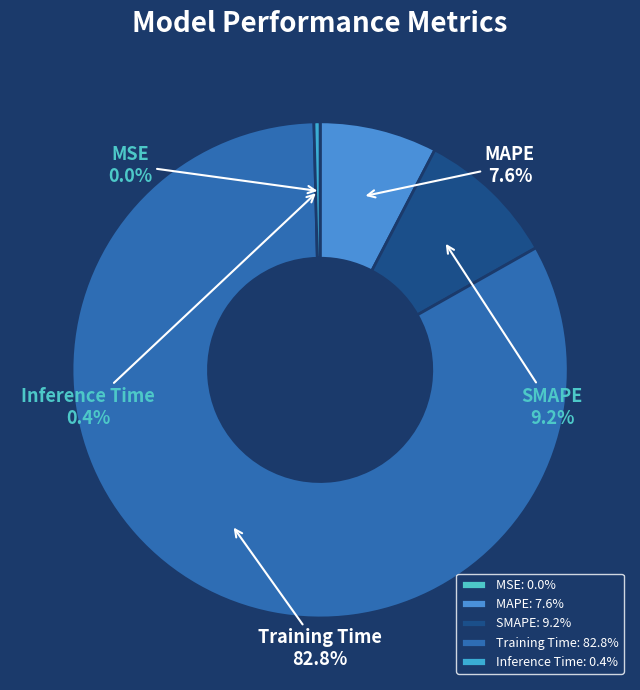

What portion of the pie excludes SMAPE?

90.8%